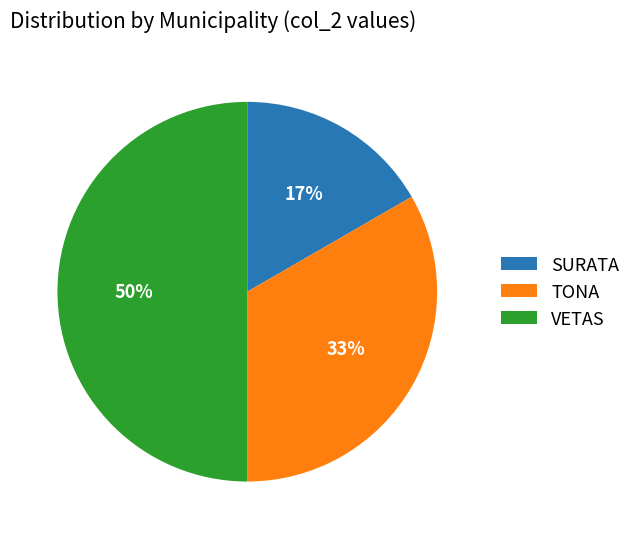

Rank the categories by value from lowest to highest.

SURATA, TONA, VETAS